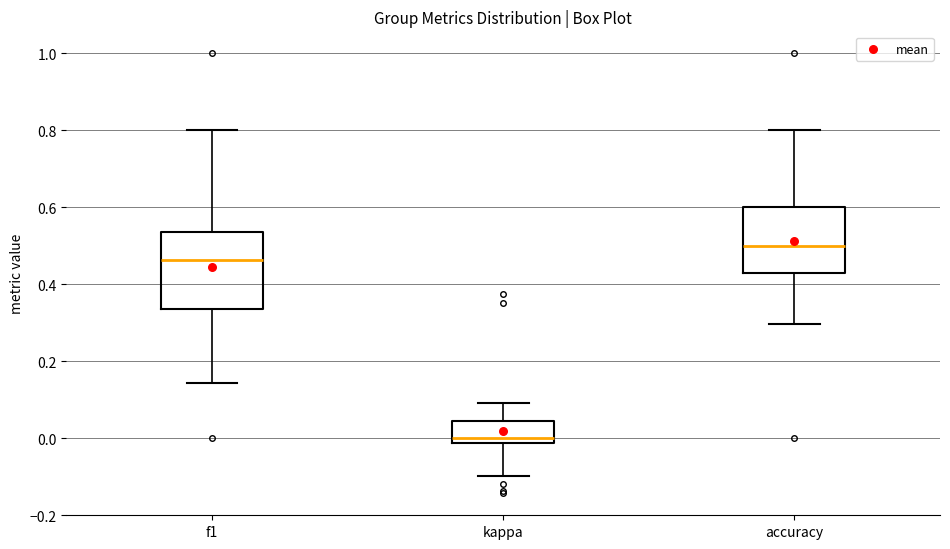

Which box is the tallest, from its lower edge to its upper edge?

f1